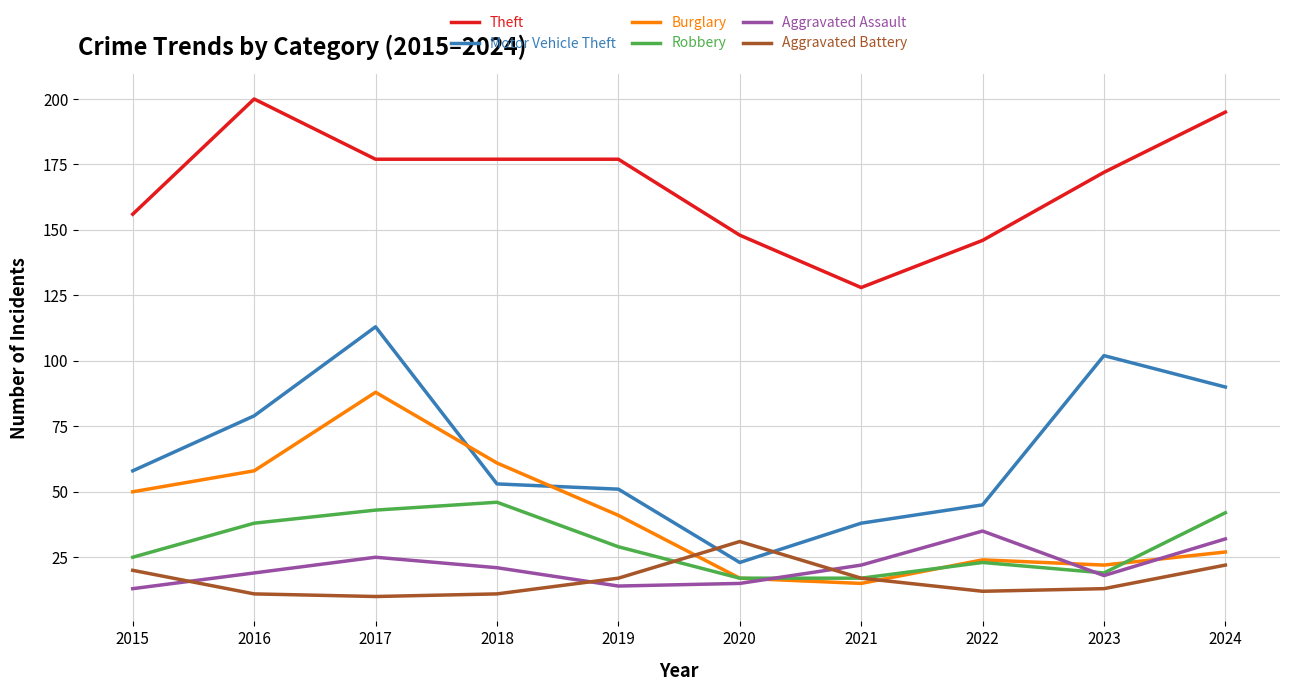

What are all the series names shown in the legend?

Theft, Motor Vehicle Theft, Burglary, Robbery, Aggravated Assault, Aggravated Battery